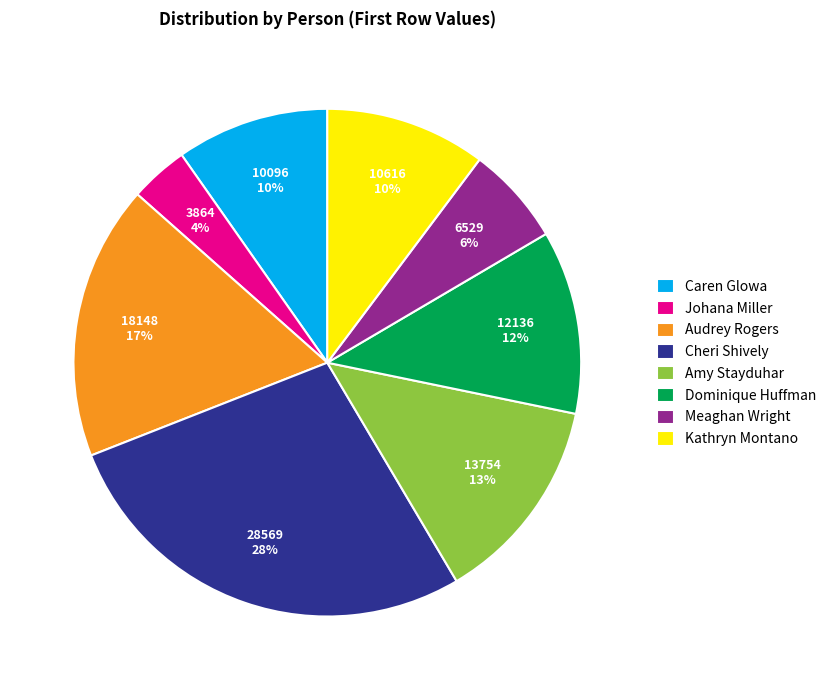

To the nearest percent, what is the average slice percentage?

12%